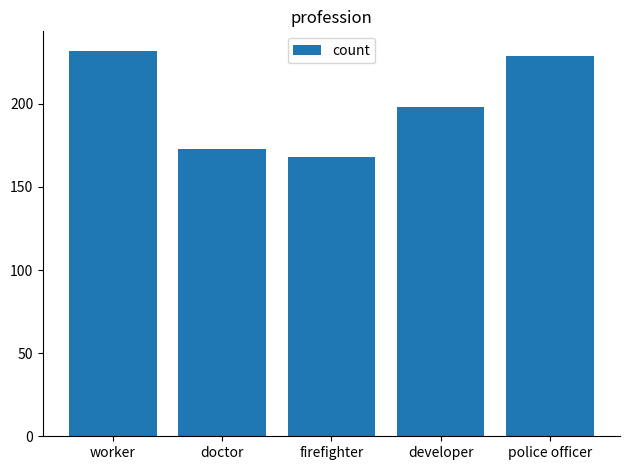

Reading right to left, list all the values displayed in this chart.

229	198	168	173	232